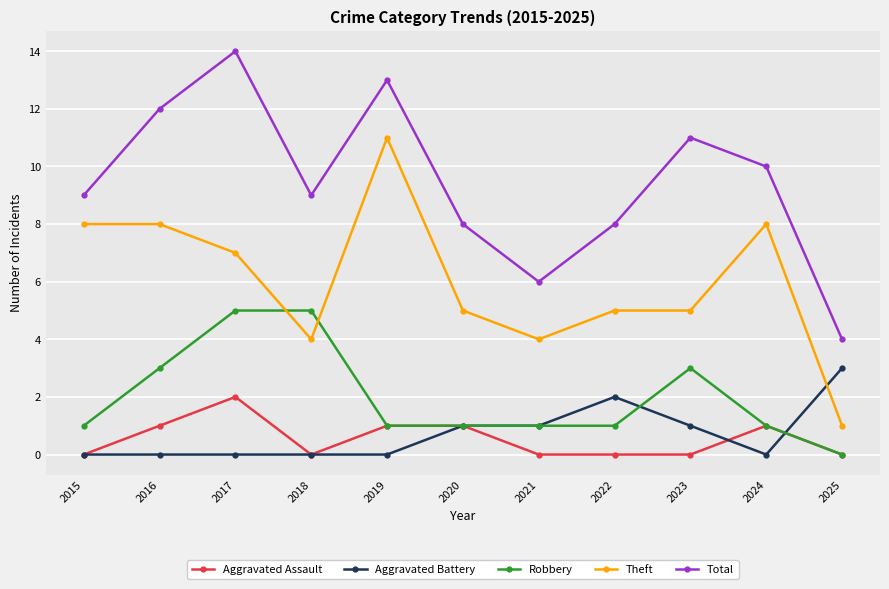

What is the total value across all series at 2025?

8